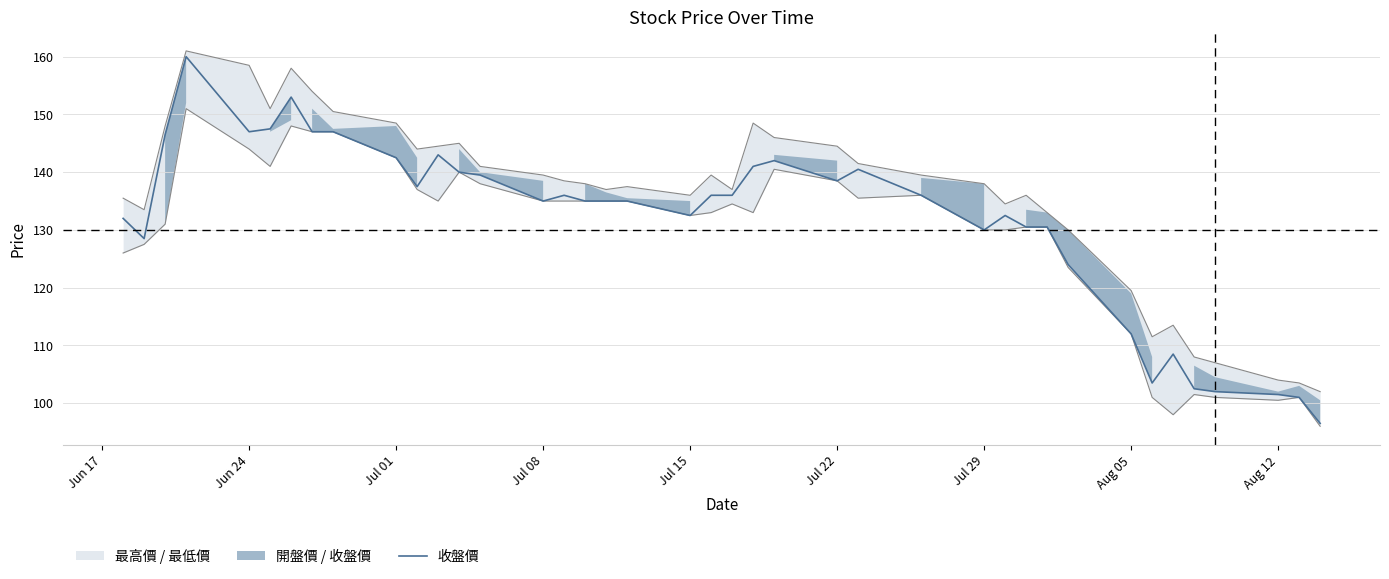

Reading left to right, transcribe all the data shown in this chart.

132.0	128.5	146.5	160.0	147.0	147.5	153.0	147.0	147.0	142.5	137.5	143.0	140.0	139.5	135.0	136.0	135.0	135.0	135.0	132.5	136.0	136.0	141.0	142.0	138.5	140.5	136.0	130.0	132.5	130.5	130.5	124.0	112.0	103.5	108.5	102.5	102.0	101.5	101.0	96.5